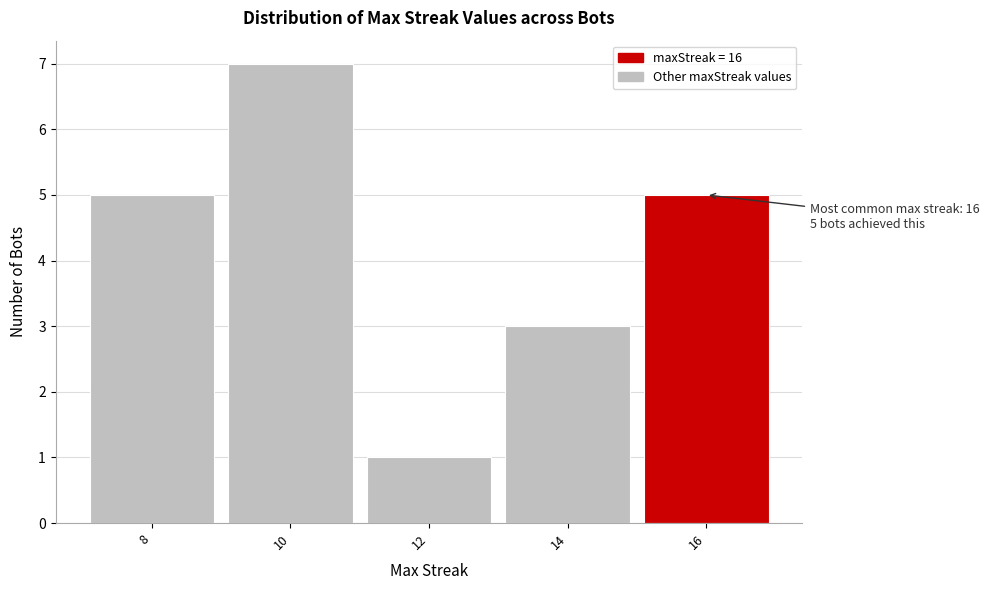

Reading left to right, list all the values displayed in this chart.

5	7	1	3	5